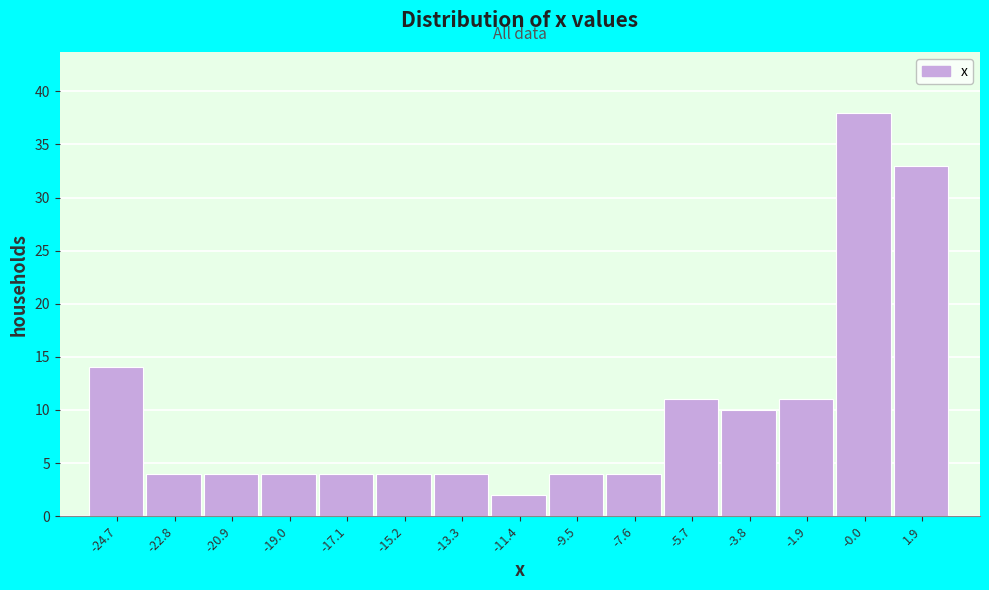

What is the height of the bar covering -6.6 to -4.8 on the x-axis? Neither the bar edges nor the heights are printed on the chart, so give them approximately, as read against the axes.

11